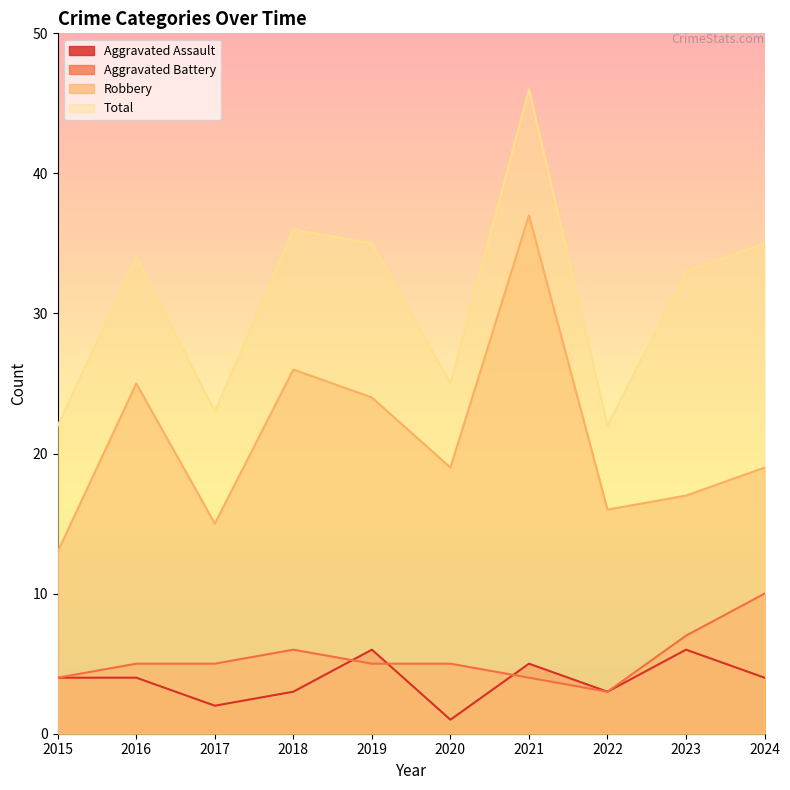

Read the Aggravated Assault value at 2016.

4